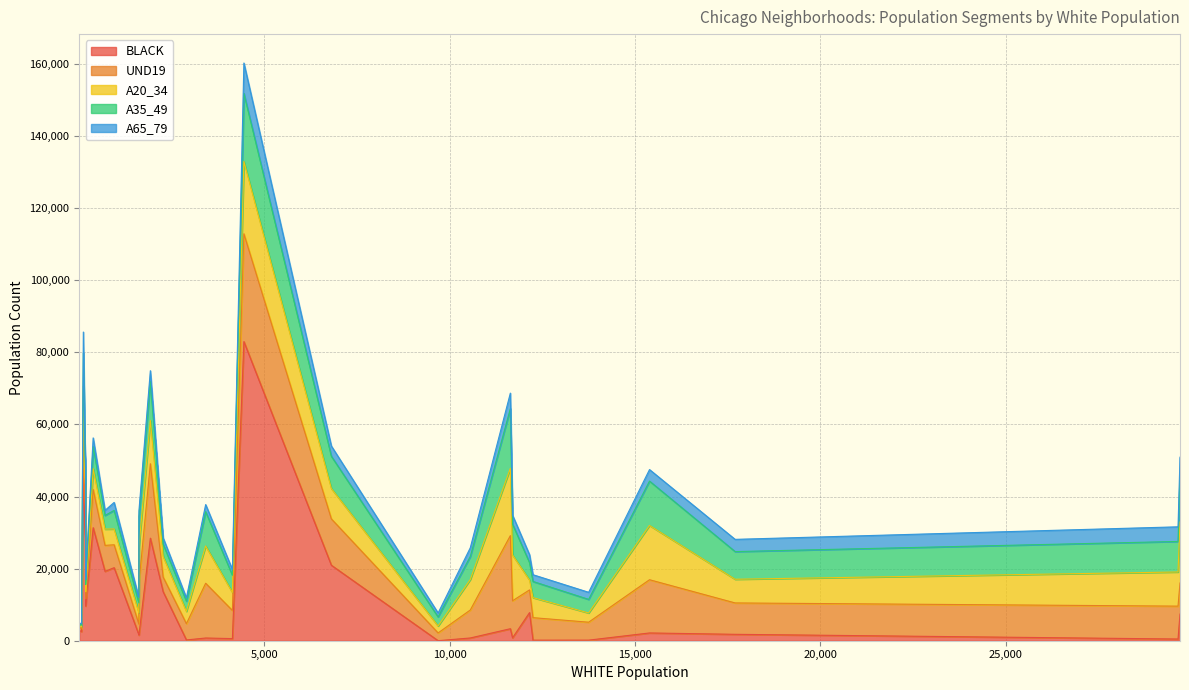

After their last crossing, which series has the higher values: A35_49 or UND19?

UND19